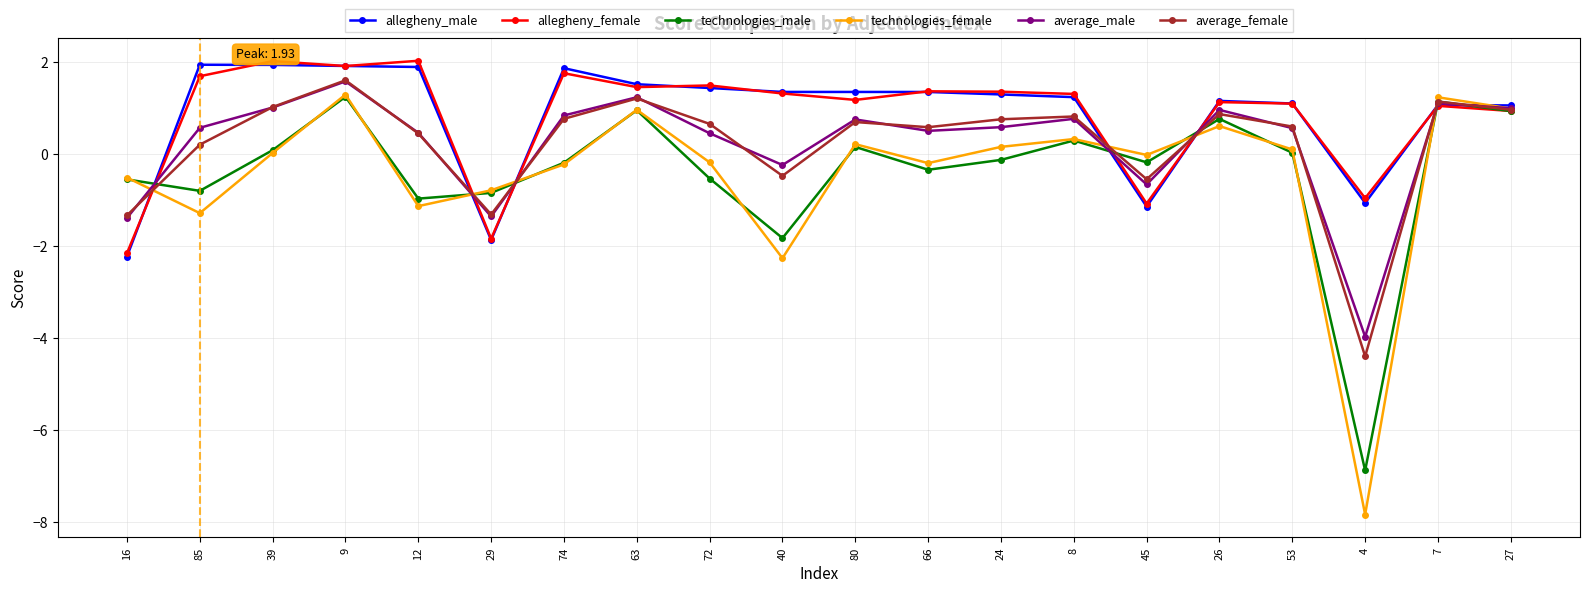

Which series has the largest range (max minus min)?

technologies_female